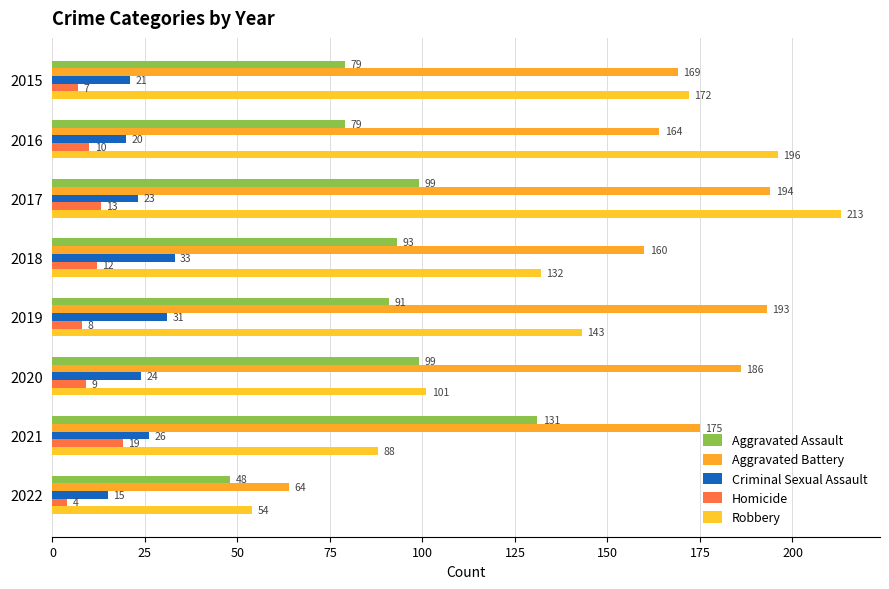

At which category is the sum across all series the highest?

2017